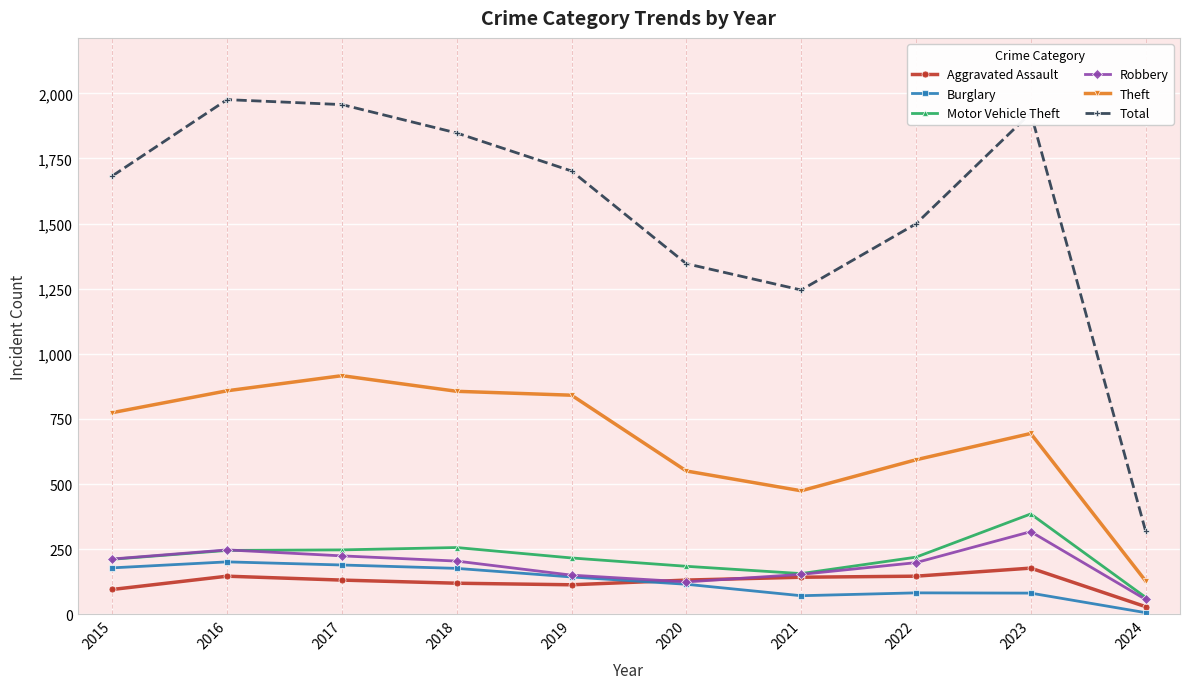

The value of Burglary at 2020 is 115. True or false?

True